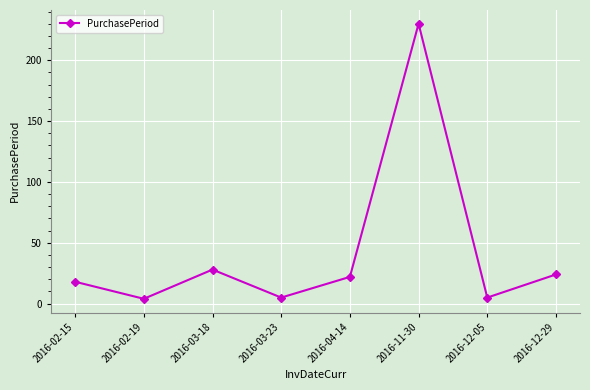

Reading left to right, what are all the values shown in this chart?

18	4	28	5	22	230	5	24